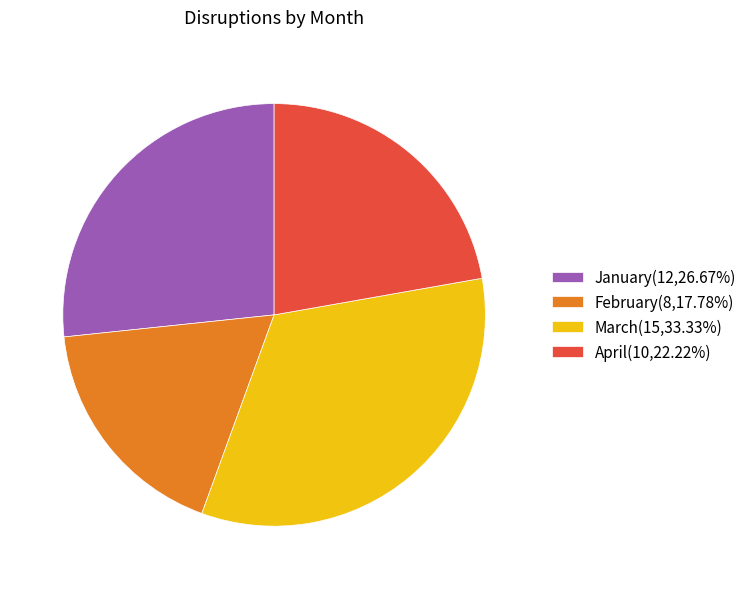

Approximately how many times larger is the value at February(8,17.78%) compared to March(15,33.33%)?

0.5